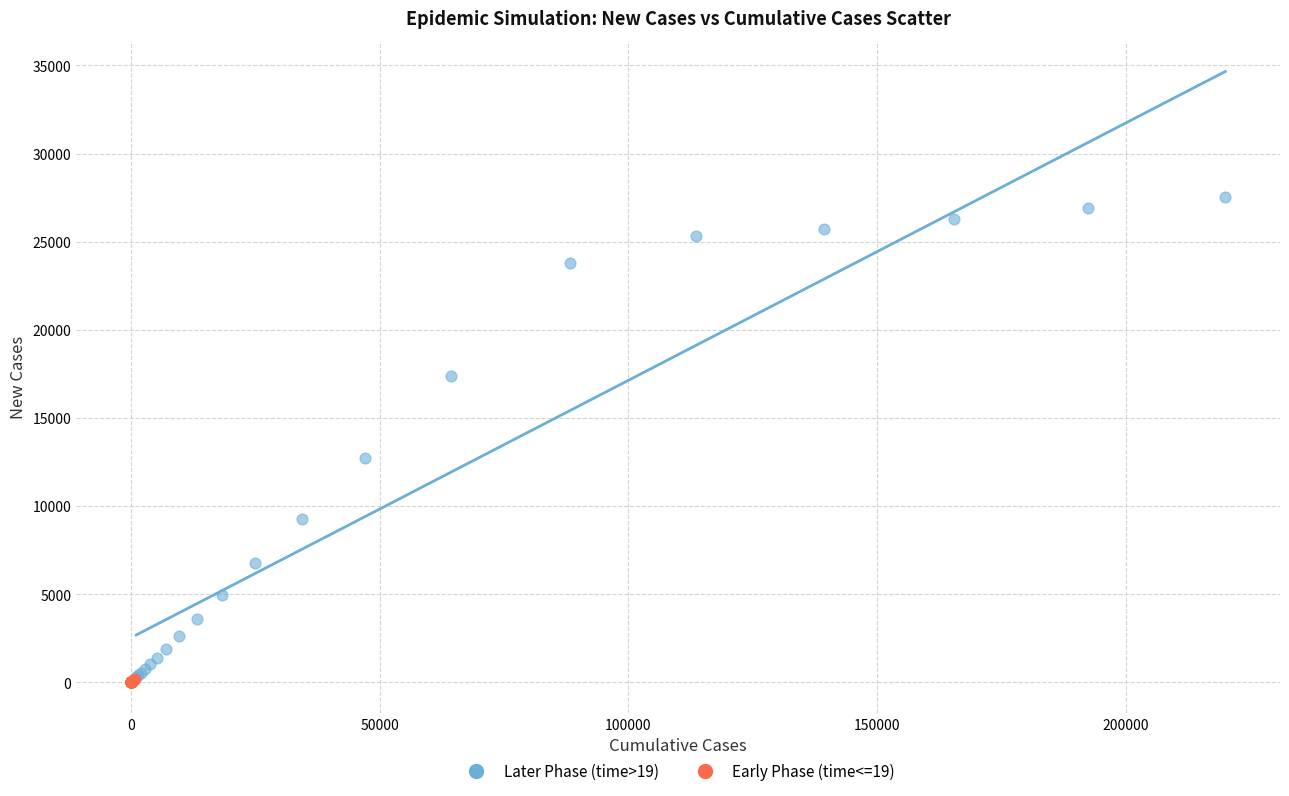

Which series has the widest spread of Y values?

Later Phase (time>19)